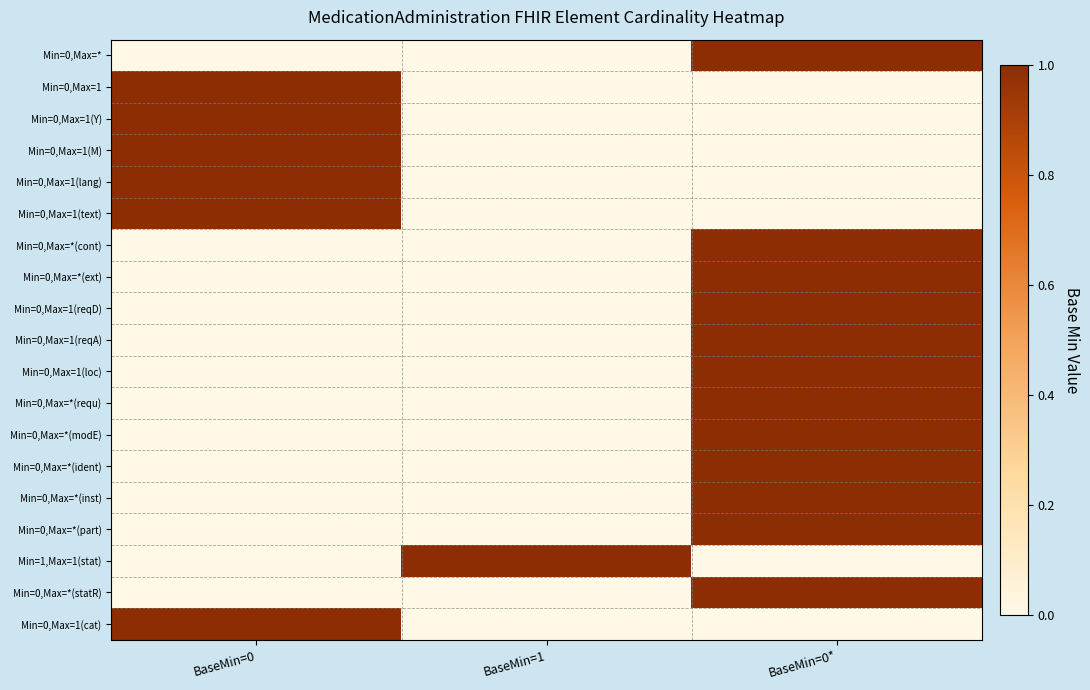

Rank the series by their maximum value, from highest to lowest.

Min=0,Max=*, Min=0,Max=1, Min=0,Max=1(Y), Min=0,Max=1(M), Min=0,Max=1(lang), Min=0,Max=1(text), Min=0,Max=*(cont), Min=0,Max=*(ext), Min=0,Max=1(reqD), Min=0,Max=1(reqA), Min=0,Max=1(loc), Min=0,Max=*(requ), Min=0,Max=*(modE), Min=0,Max=*(ident), Min=0,Max=*(inst), Min=0,Max=*(part), Min=1,Max=1(stat), Min=0,Max=*(statR), Min=0,Max=1(cat)